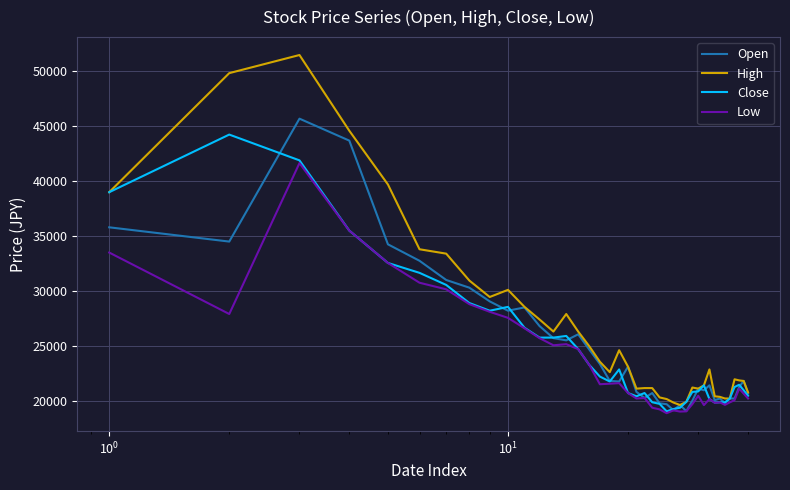

Rank the series by their maximum value, from lowest to highest.

Low, Close, Open, High